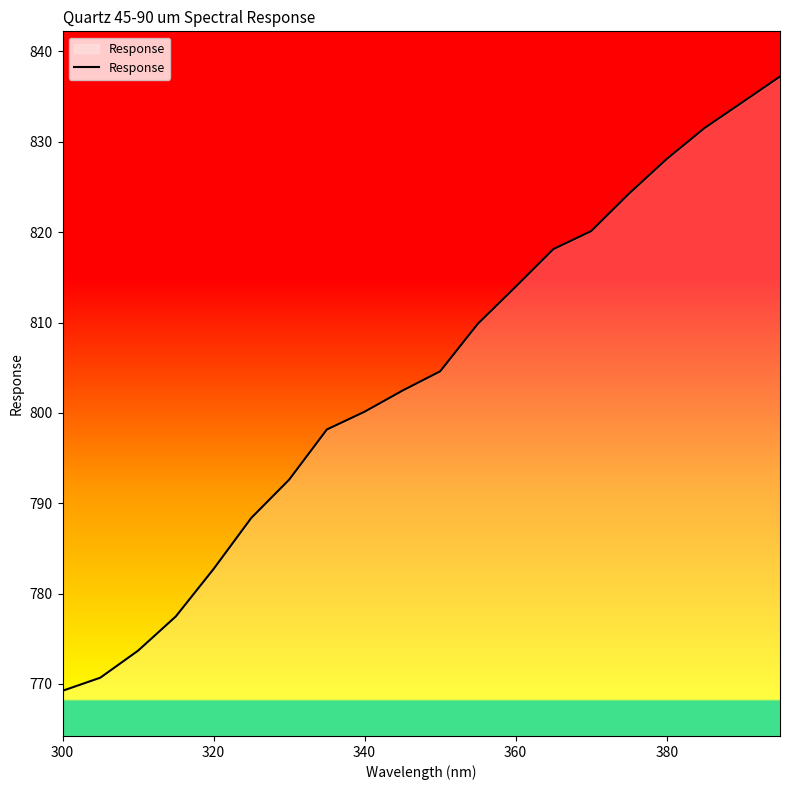

True or false: the data has more than 2 interior local peaks.

False